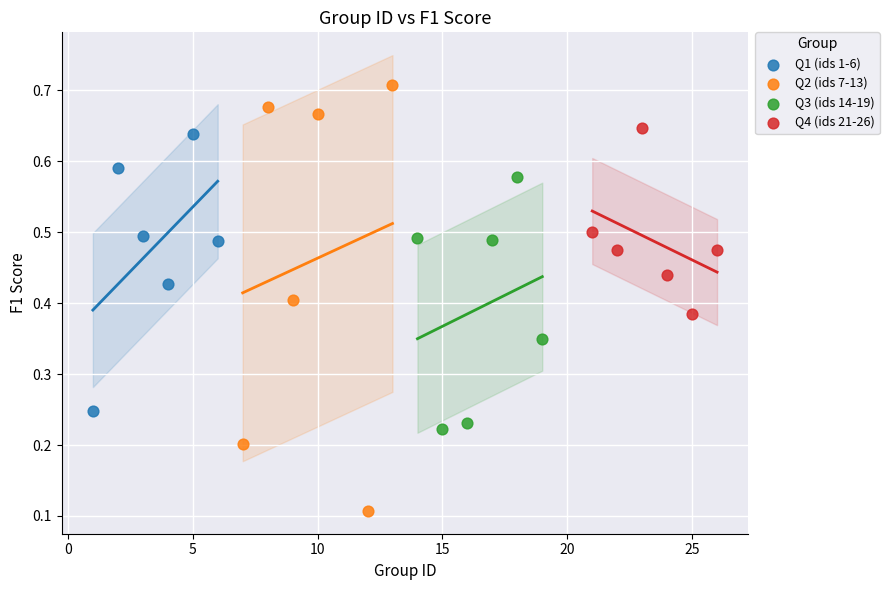

Which series contains the highest Y value?

Q2 (ids 7-13)